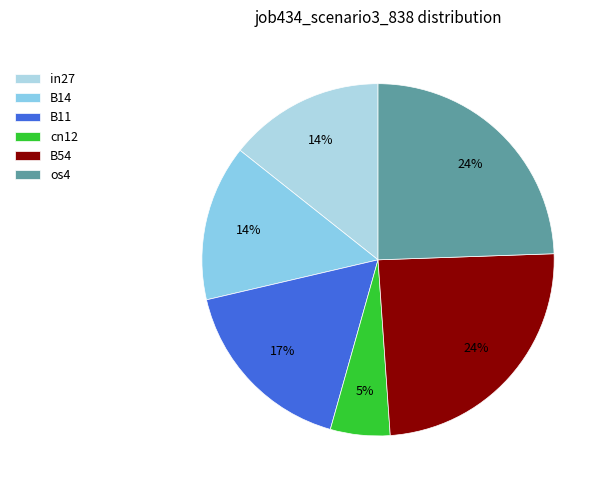

Count the number of slices in the pie.

6